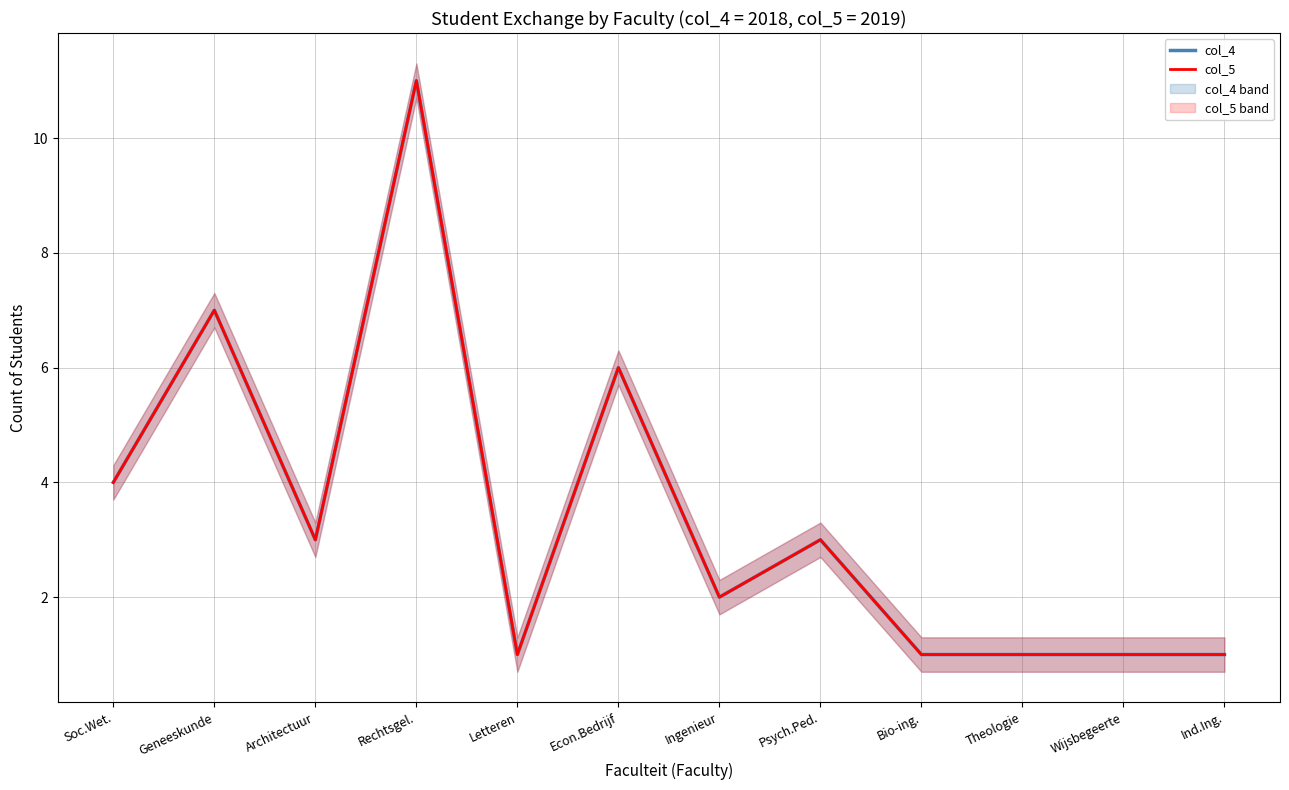

Between Ind.Ing. and Geneeskunde, which is larger?

Geneeskunde